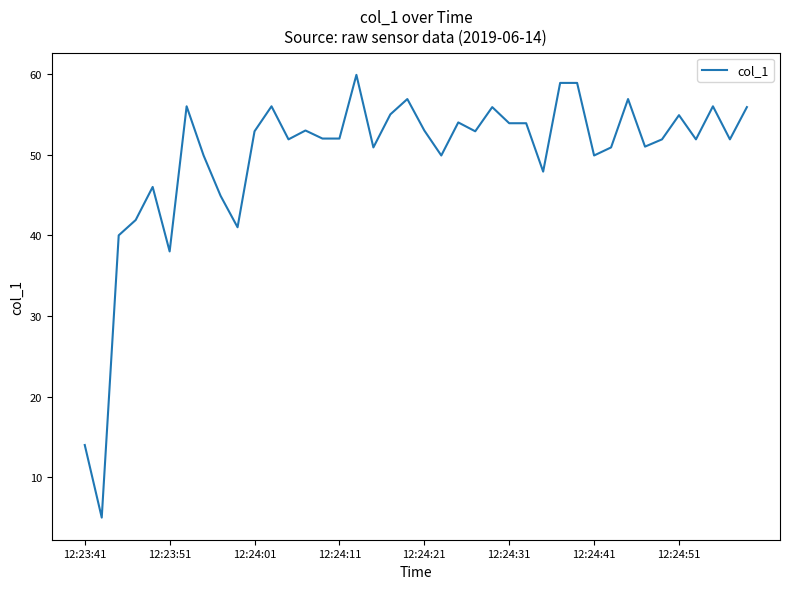

What is the difference between the maximum and minimum values?

54.9